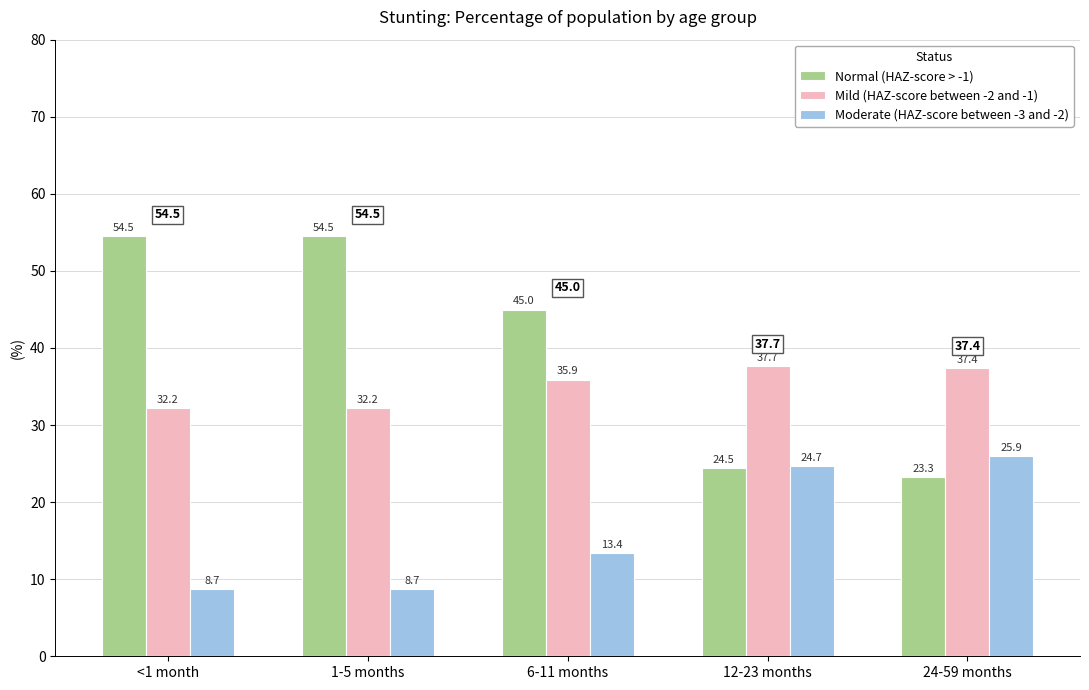

What is the maximum value shown in the chart?

54.5